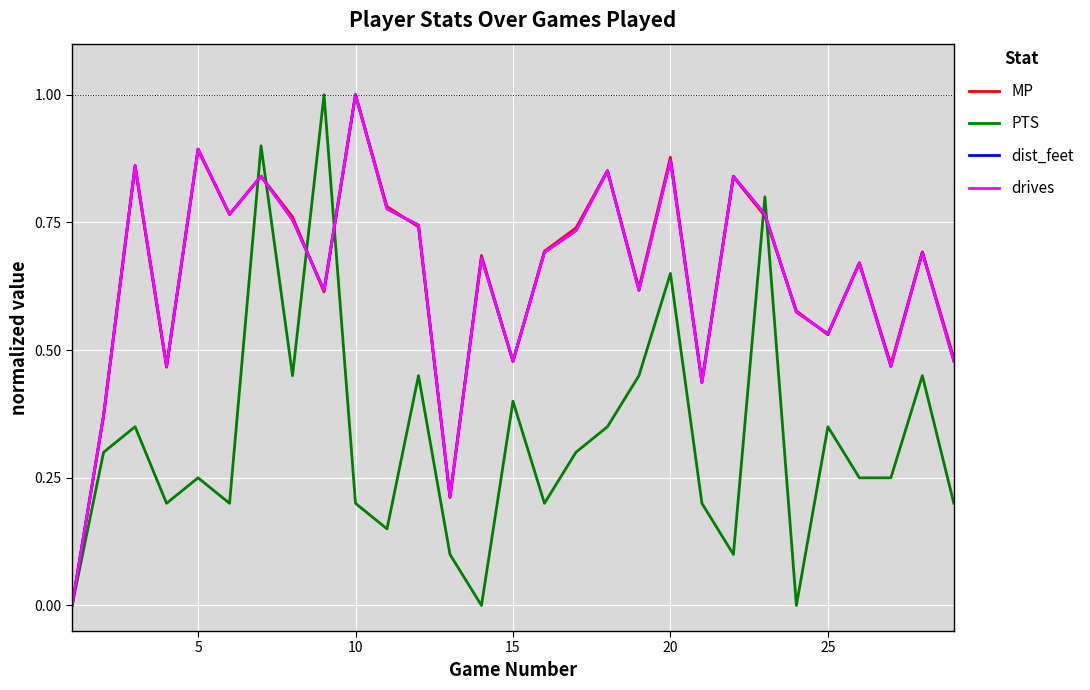

Does the chart have visible grid lines?

Yes